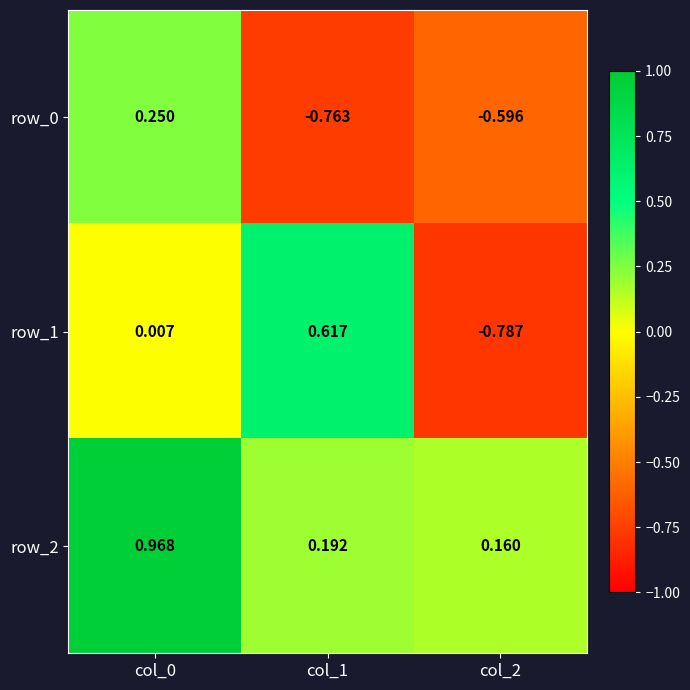

What is the difference between the highest and lowest values at col_2?

0.9